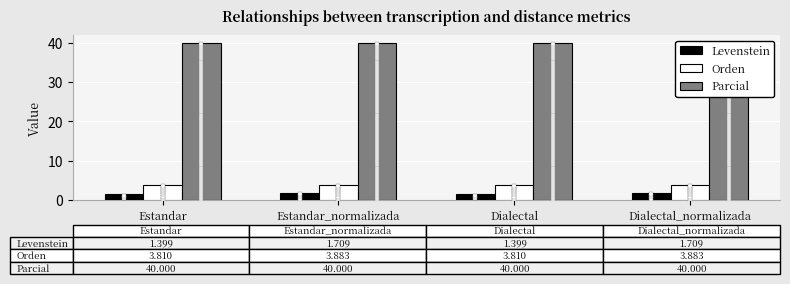

Which series has the largest total across all categories?

Parcial